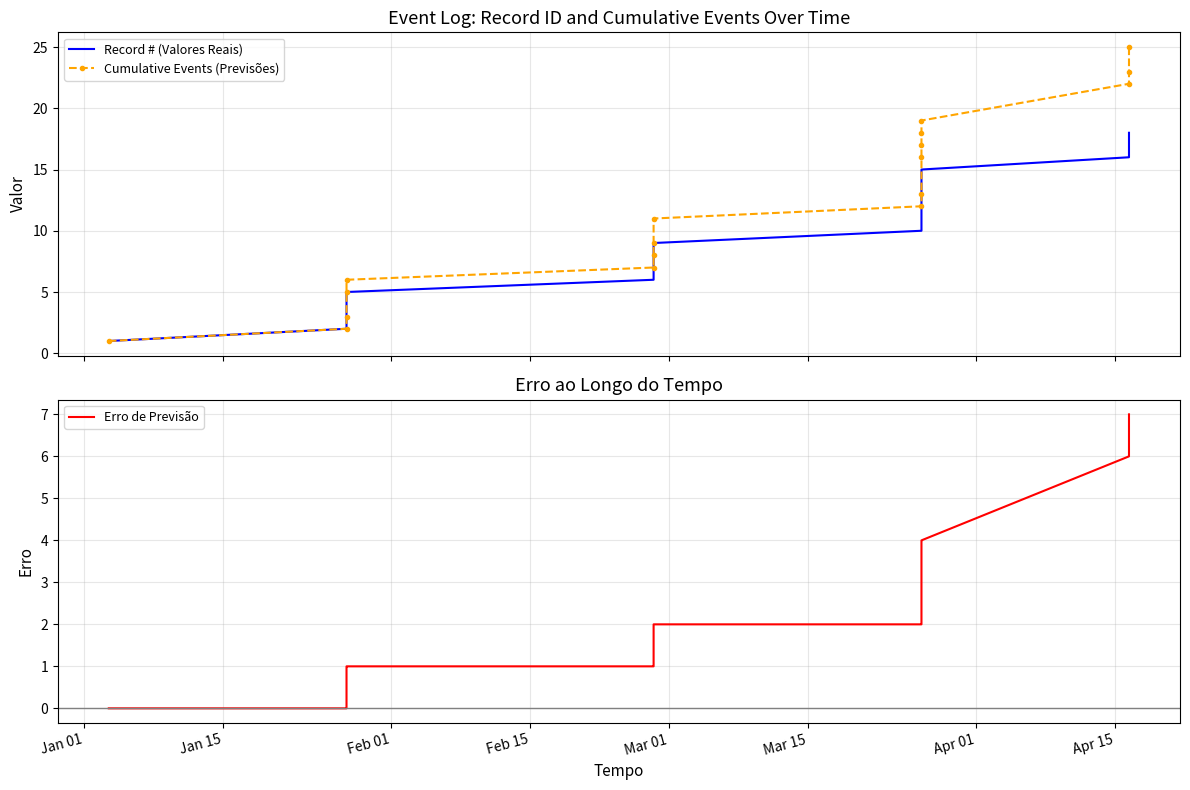

The value of Record # (Valores Reais) at 9 is 16. True or false?

False